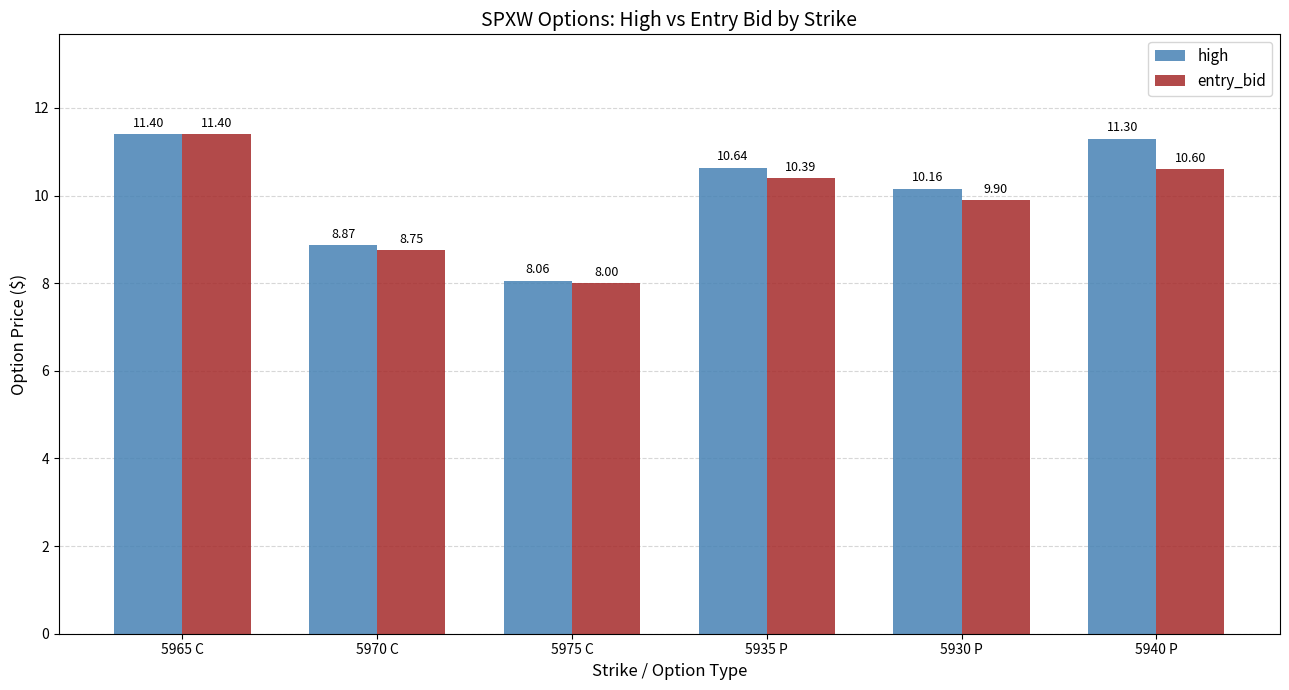

Read the high value at 5970 C.

8.9